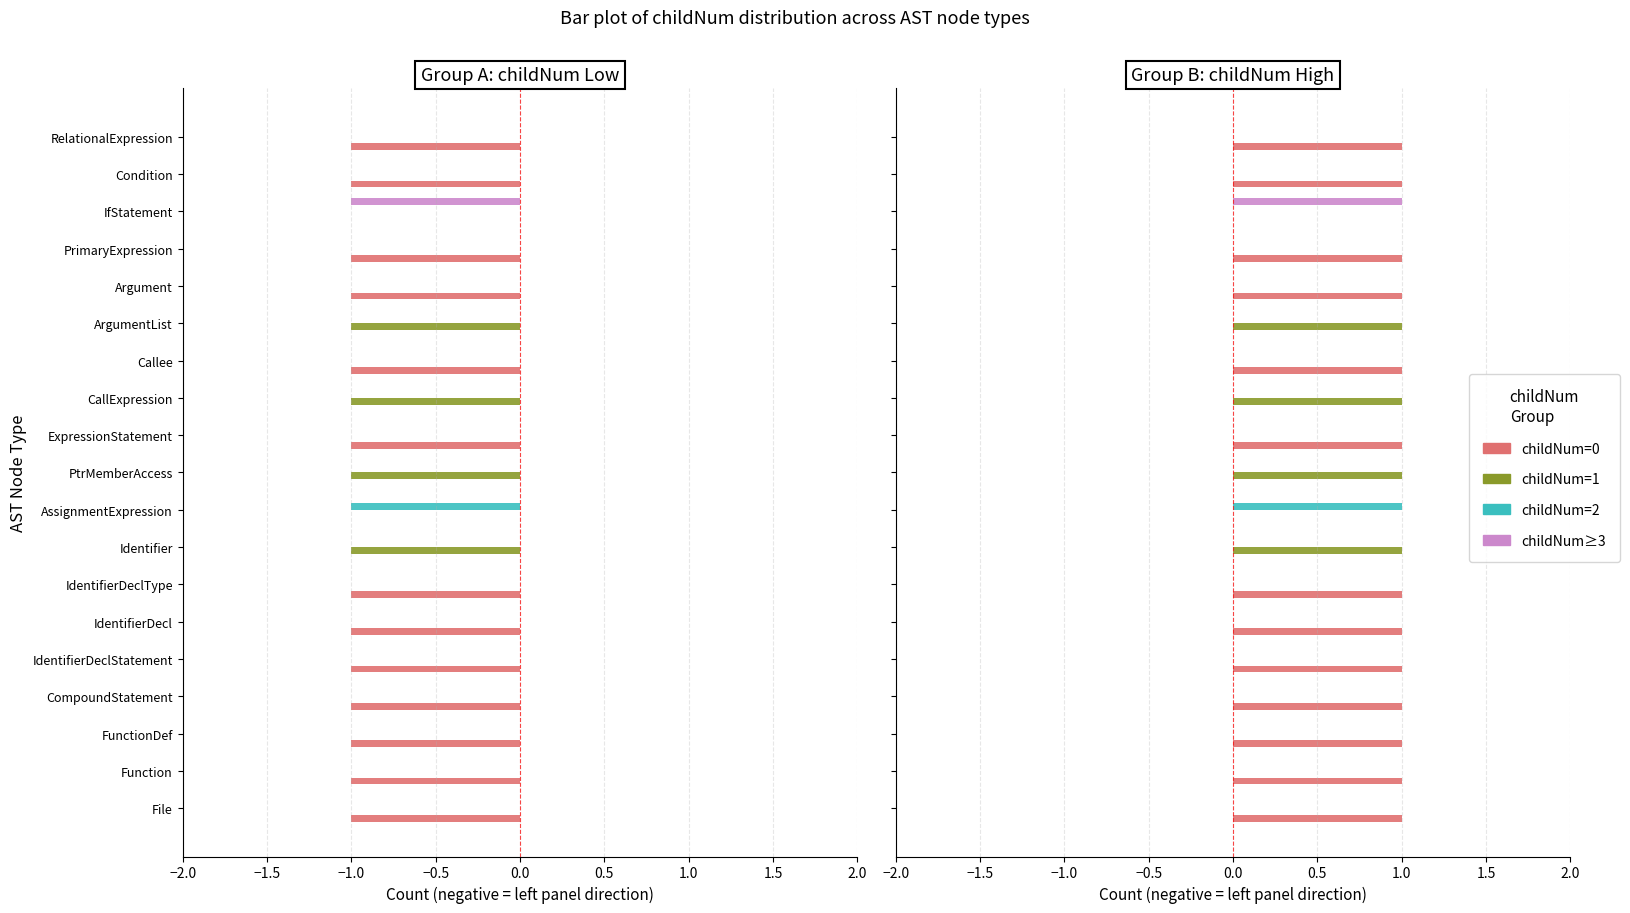

What are all the series names shown in the legend?

childNum=0, childNum=1, childNum=2, childNum≥3